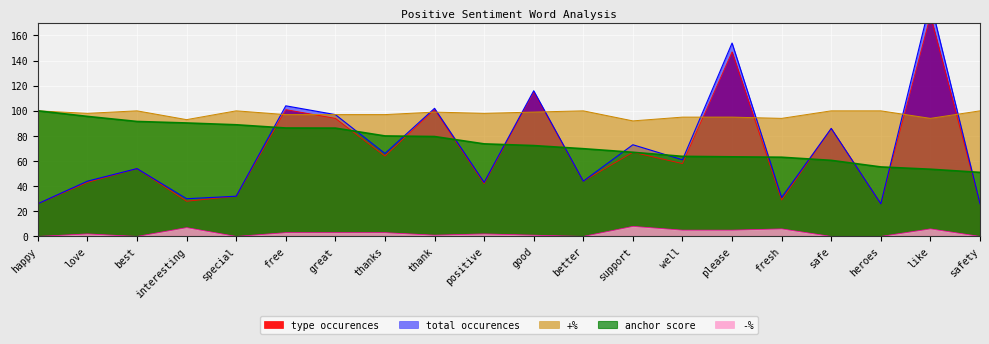

Where is the first local maximum for type occurences?

best